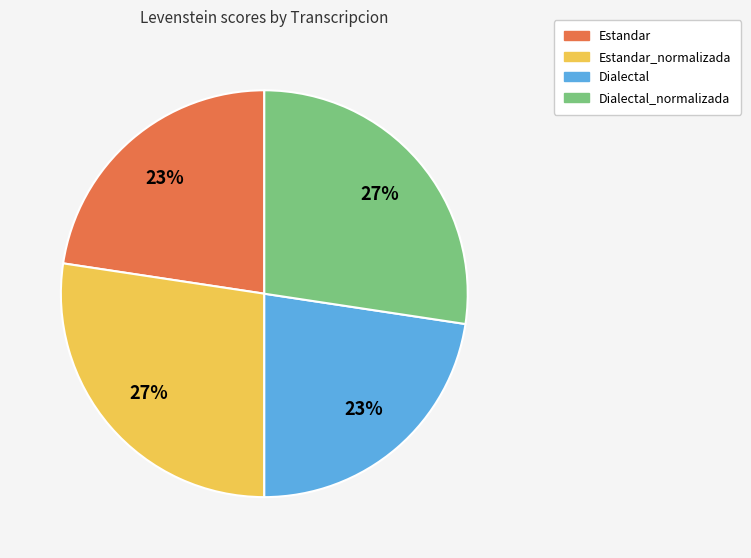

To the nearest percent, what is the average slice percentage?

25%